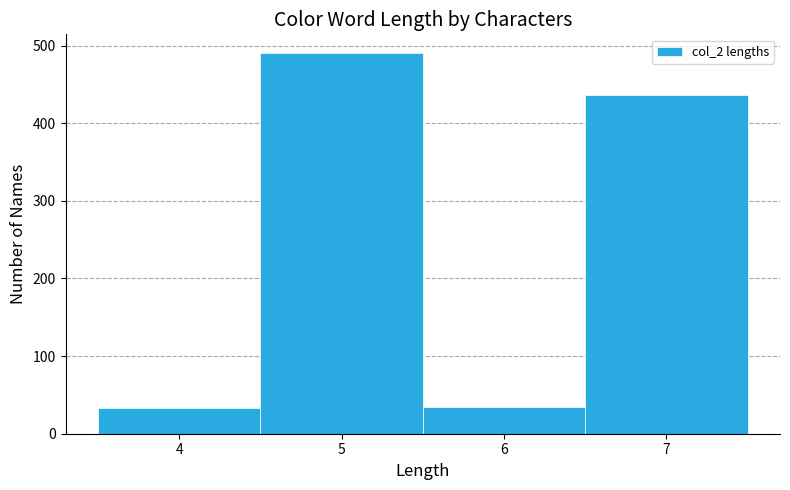

Reading left to right, transcribe this chart: for each bar, give the range it covers on the x-axis and its height. The values are not printed on the chart, so give them approximately, as read against the axis.

3.5 to 4.5: 30
4.5 to 5.5: 490
5.5 to 6.5: 30
6.5 to 7.5: 440